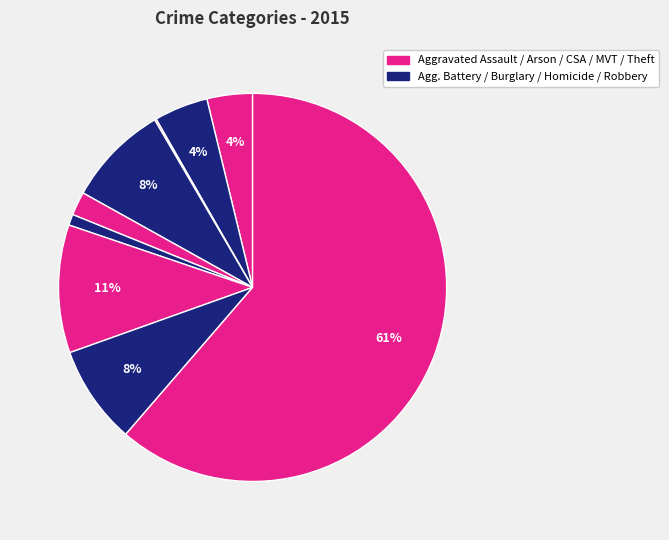

What is the majority slice?

Theft